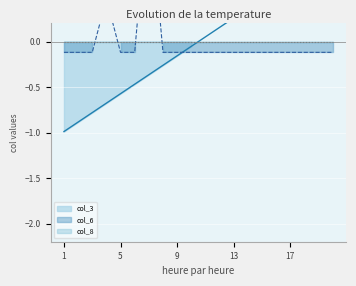

At 12, list the series in order from smallest to largest.

col_6, col_3